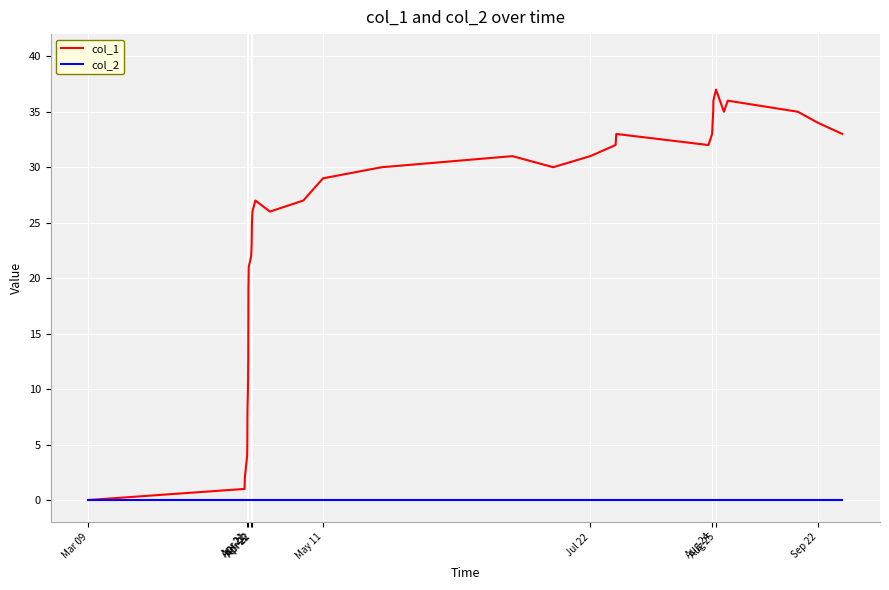

How many categories are shown in the chart?

38